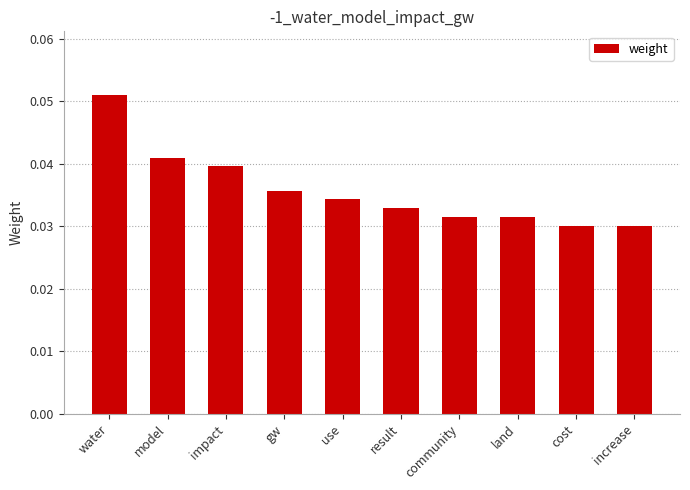

How many bars are there in total?

10